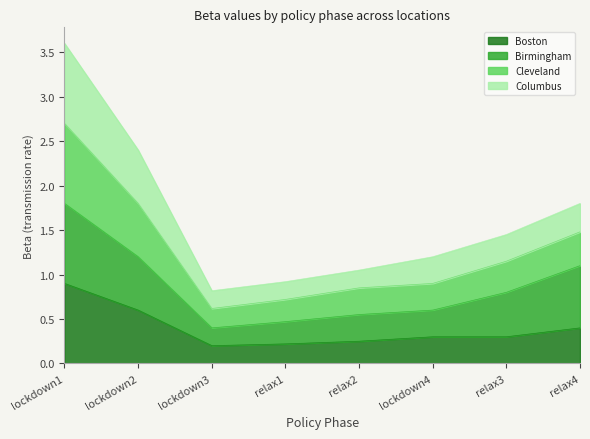

At which label does Boston reach its peak?

lockdown1